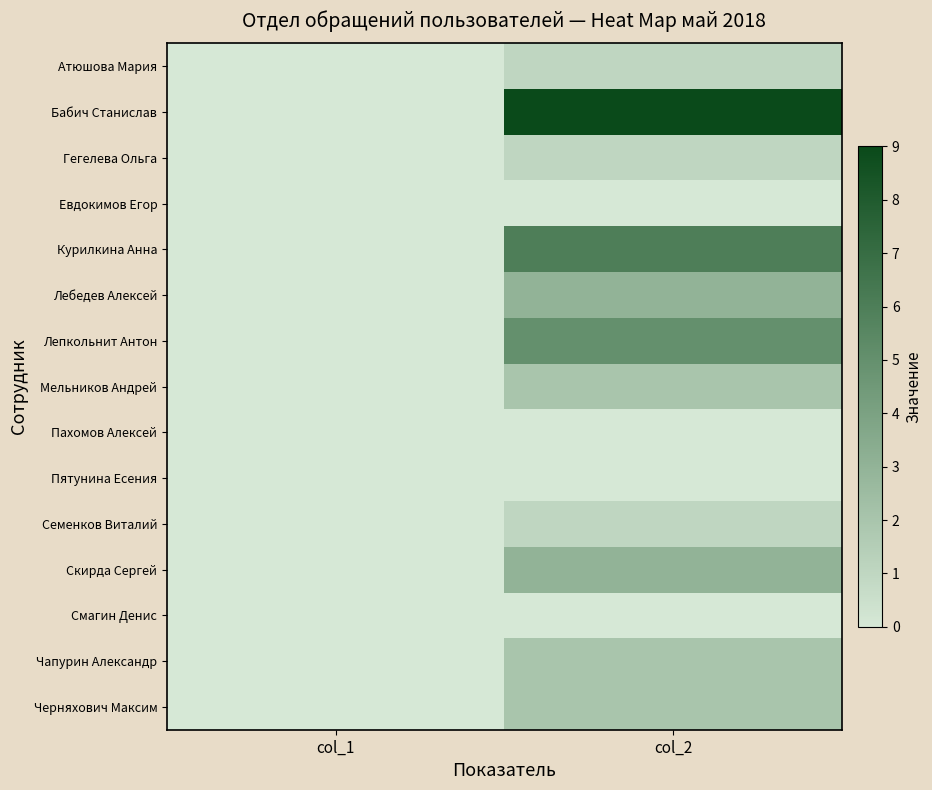

Which label corresponds to the largest value in the chart?

col_2